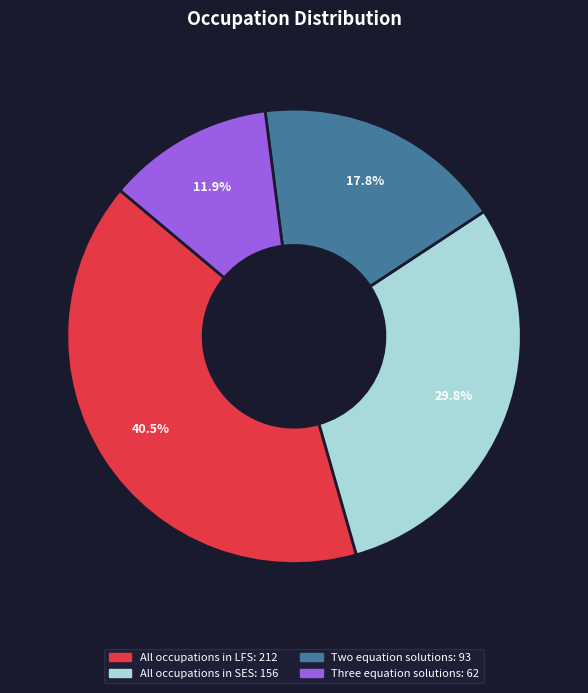

To the nearest percent, what portion does All occupations in SES represent?

30%